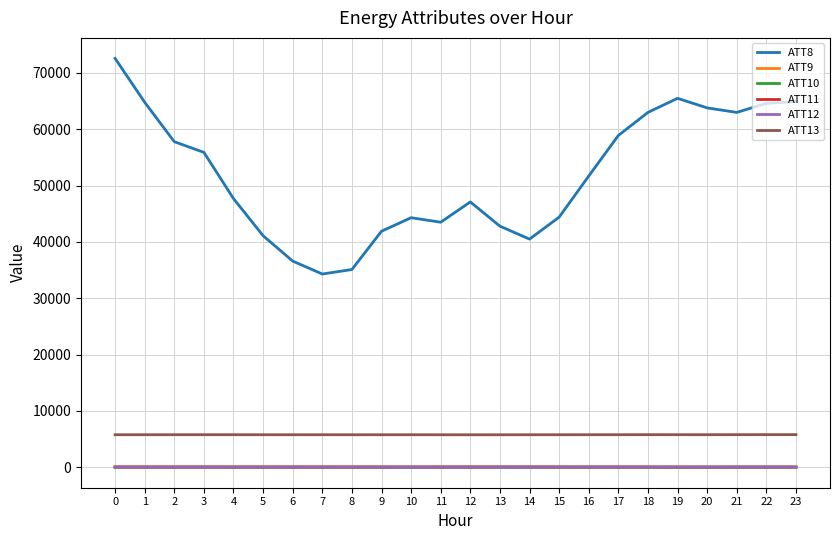

What is the total value across all series at 7?

40127.5